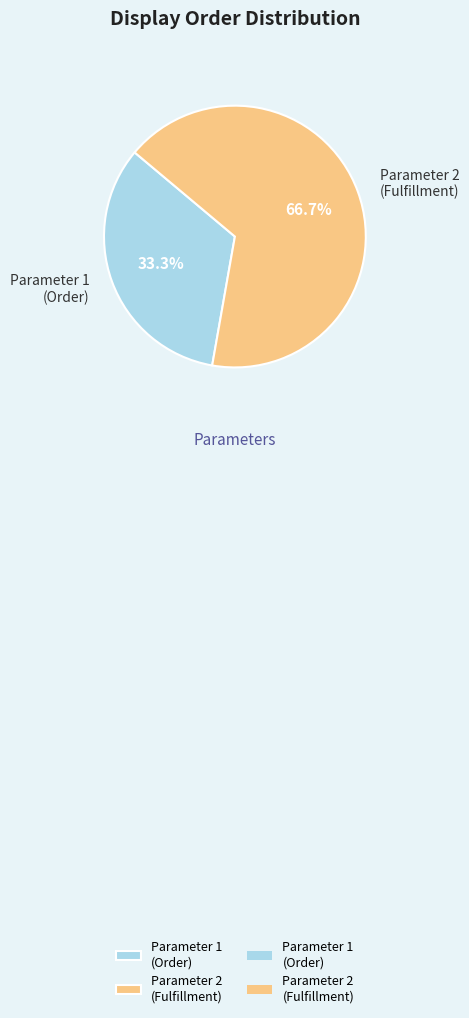

How many slices are in this pie chart?

2